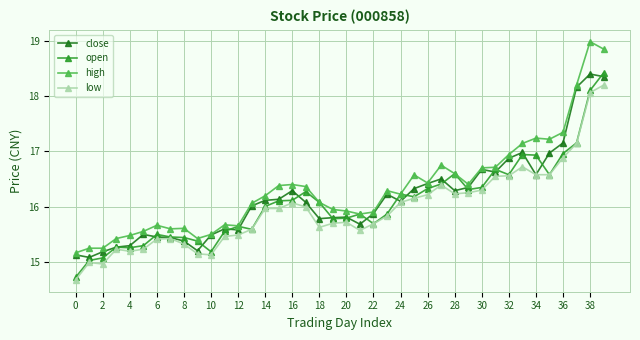

Does the chart display data point markers on the line(s)?

Yes